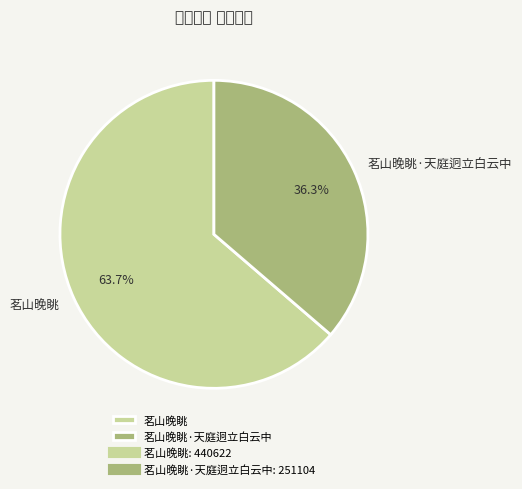

Does 茗山晚眺·天庭迥立白云中 represent more than half of the total?

No